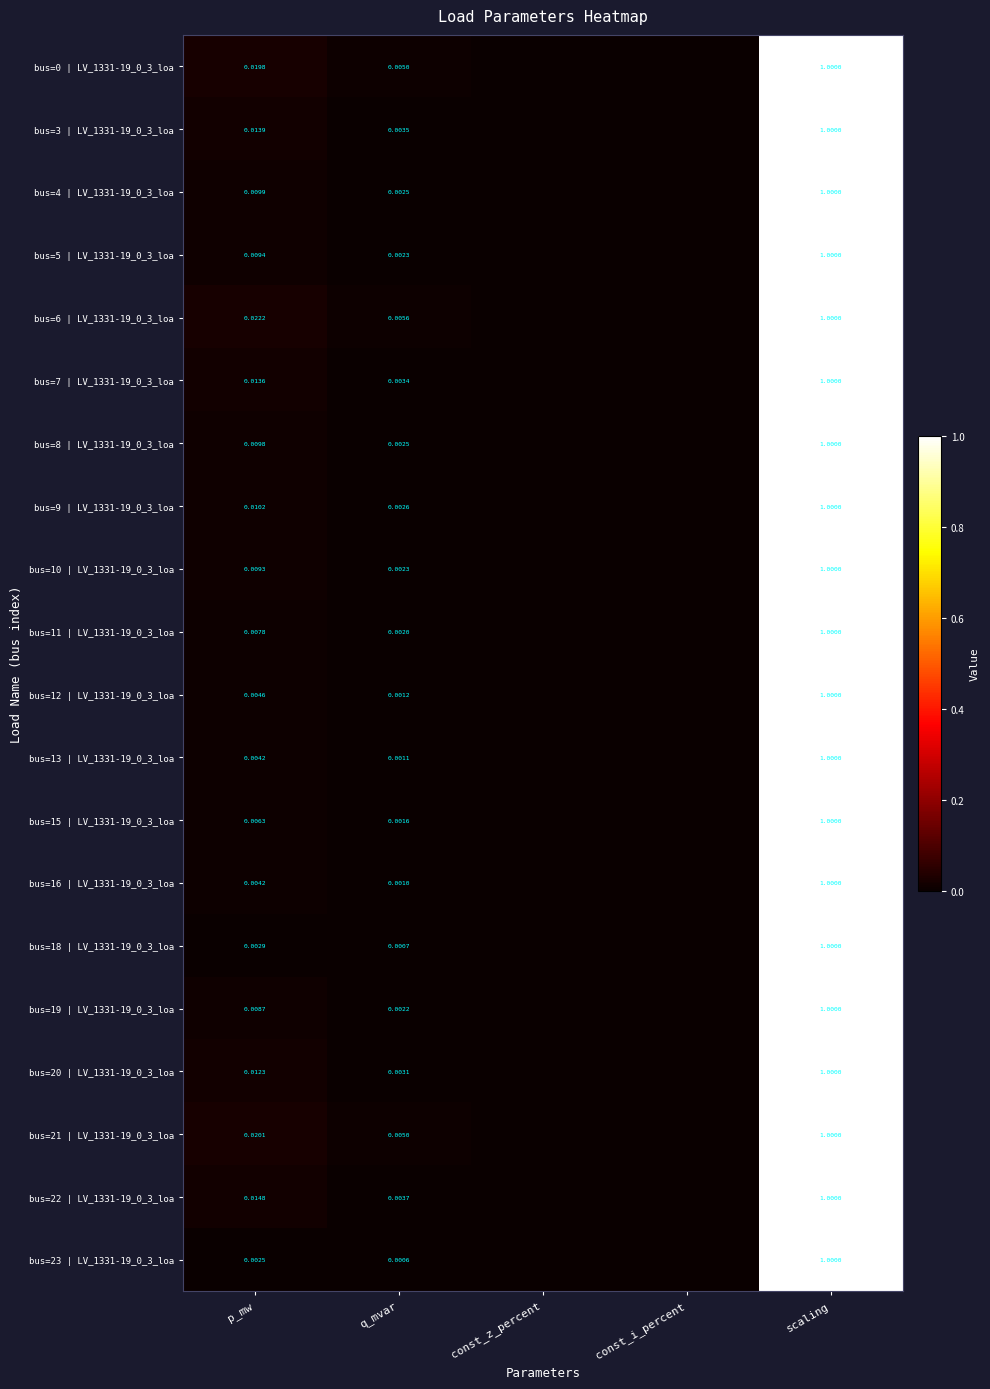

At how many categories does at least one series exceed 0?

3